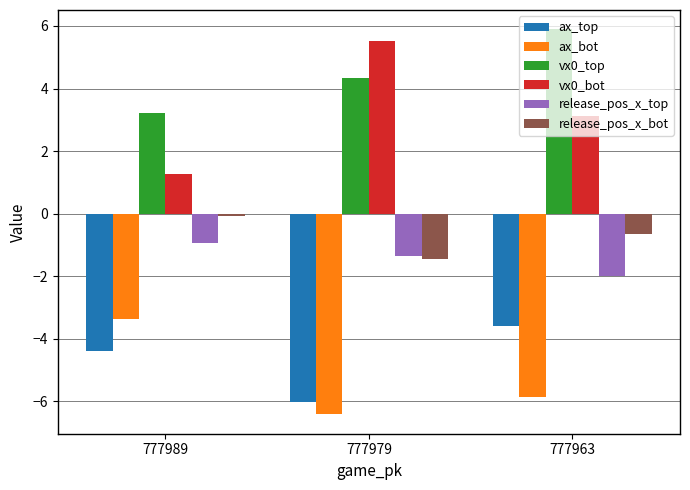

What is the value of the ax_top bar at the 2nd from the left?

-6.0